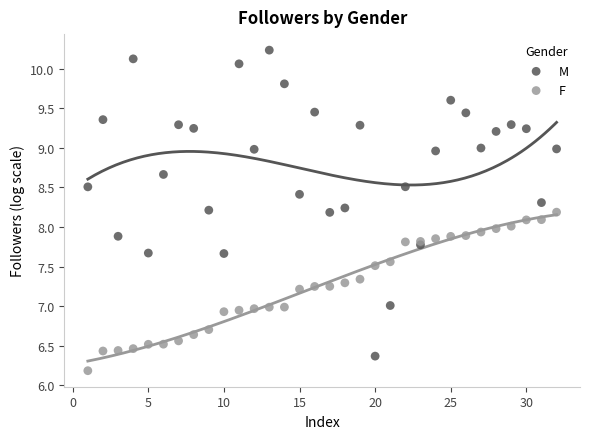

Which series has the largest Y range (max minus min)?

M